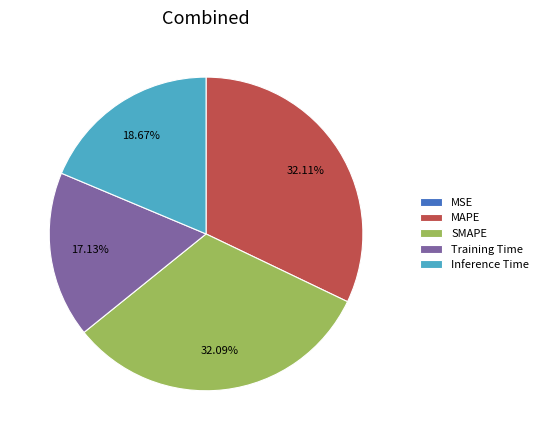

Is there a majority slice in this chart?

No